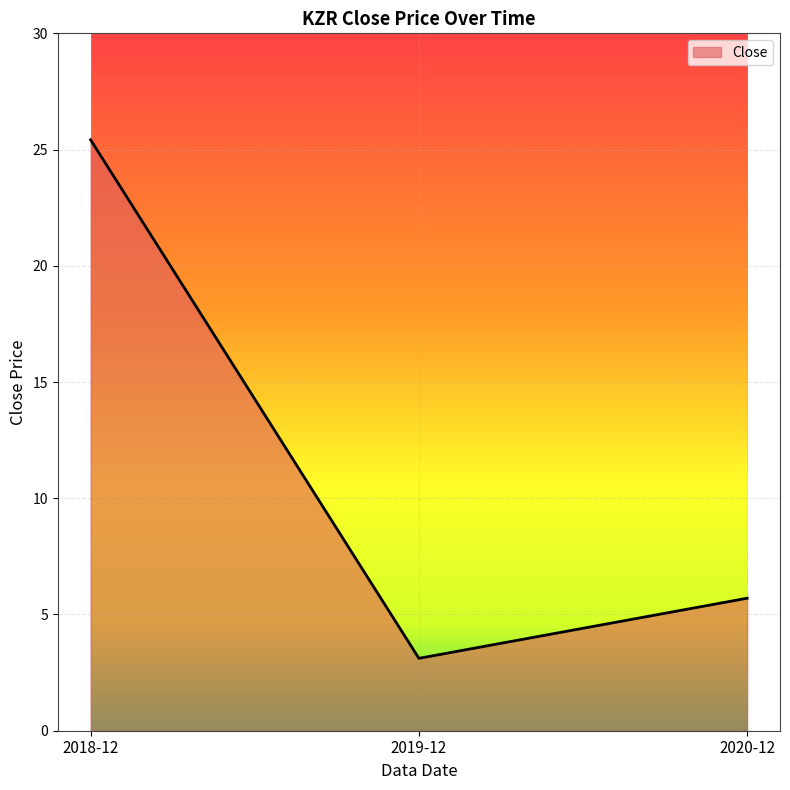

What position from the left is 2019-12?

2